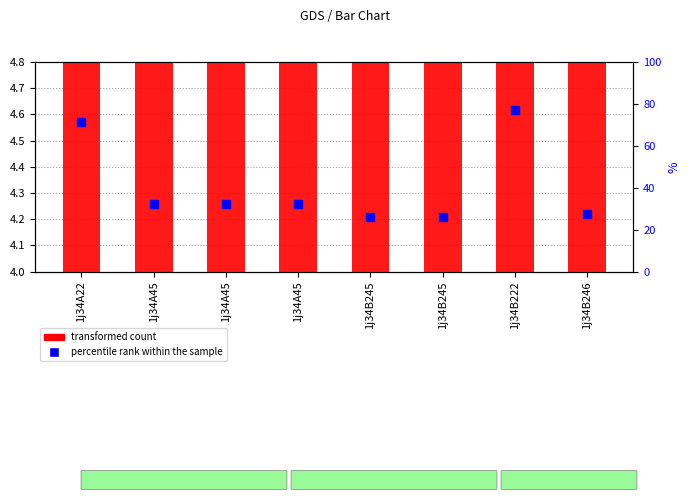

Which series has the largest total across all categories?

percentile rank within the sample